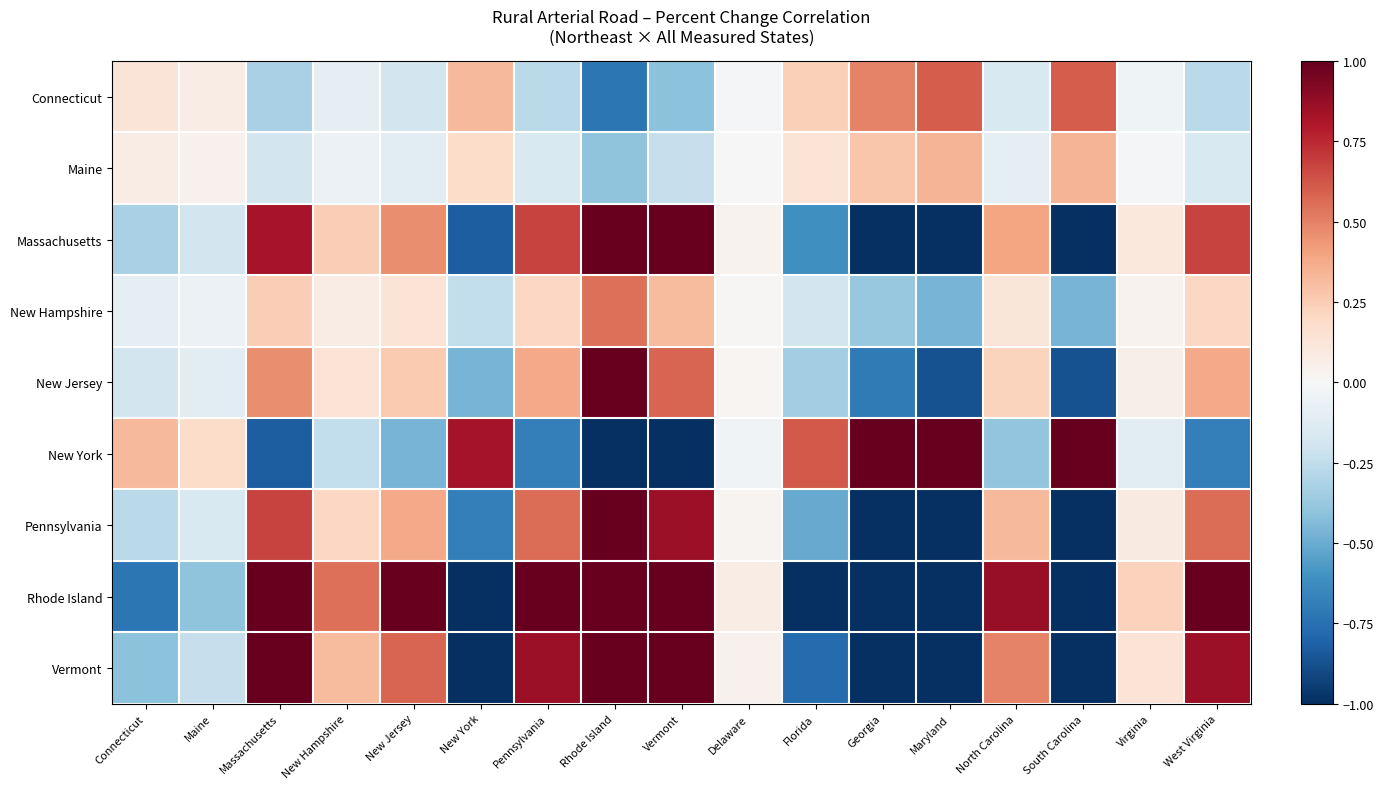

Count the number of data series in this chart.

9